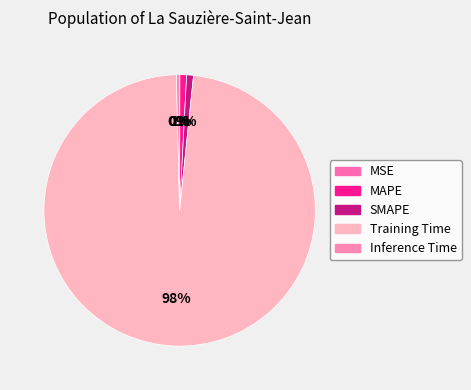

Rank the categories by value from highest to lowest.

Training Time, SMAPE, MAPE, Inference Time, MSE